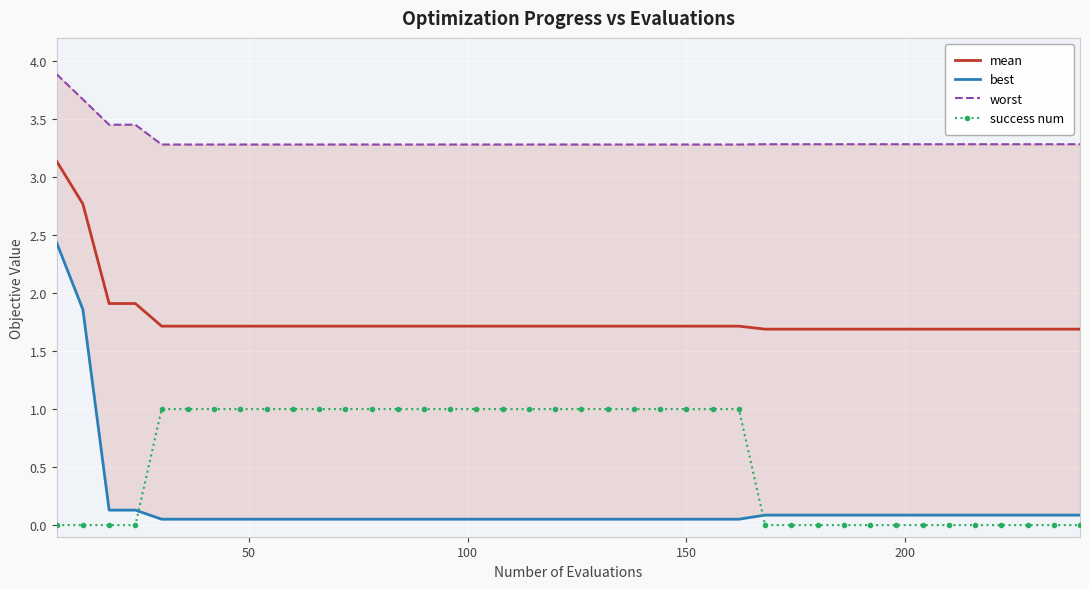

True or false: mean and success num cross at least once.

False